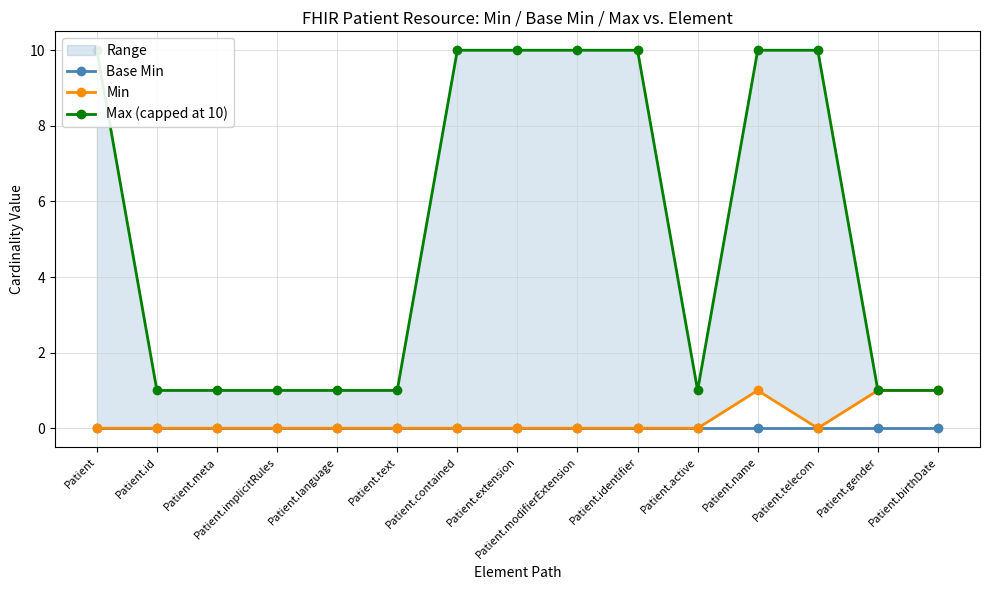

List the series in order of their peak value, highest first.

Max (capped at 10), Min, Base Min